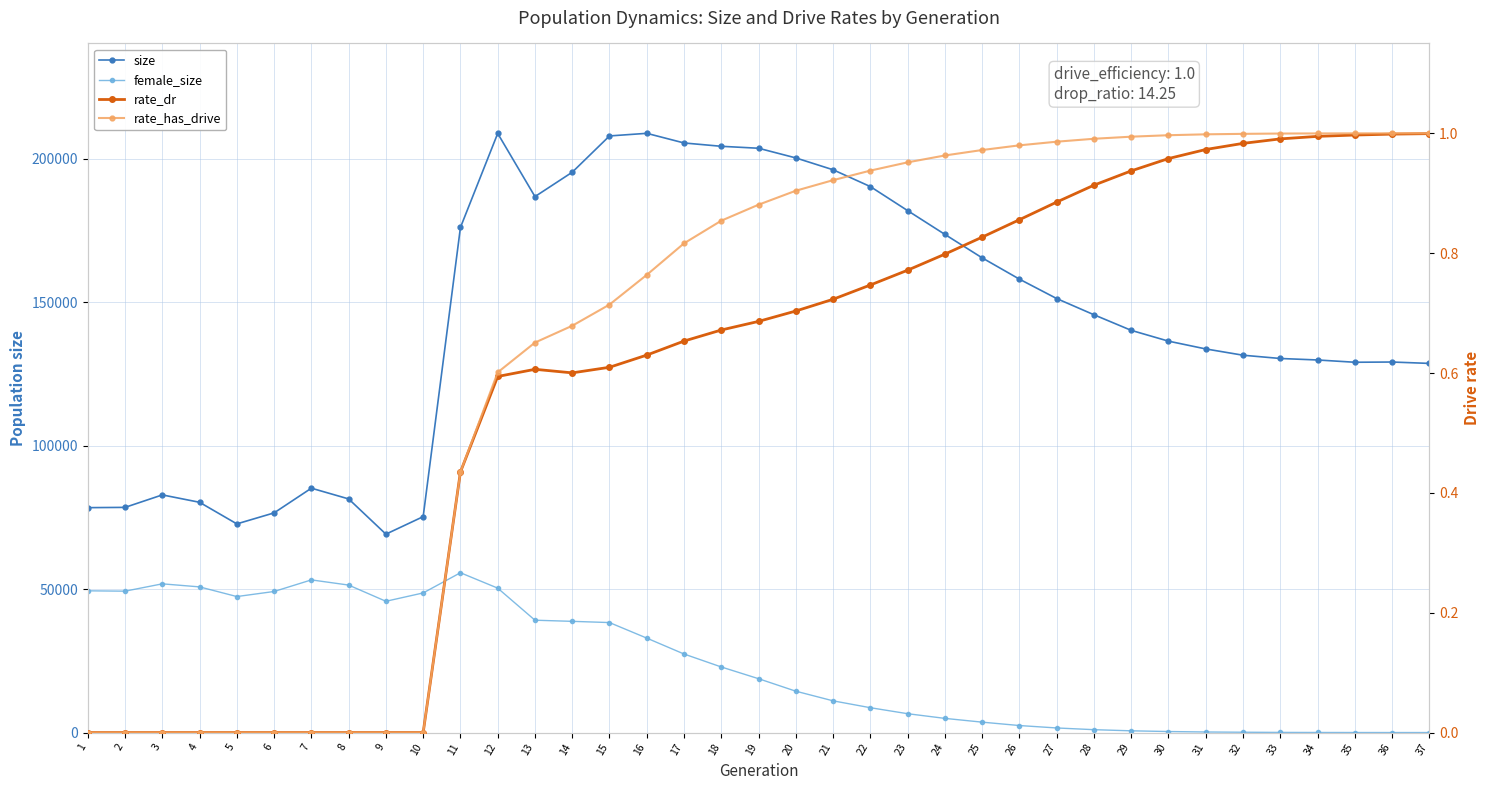

Where is size nearest to the value 139063?

29